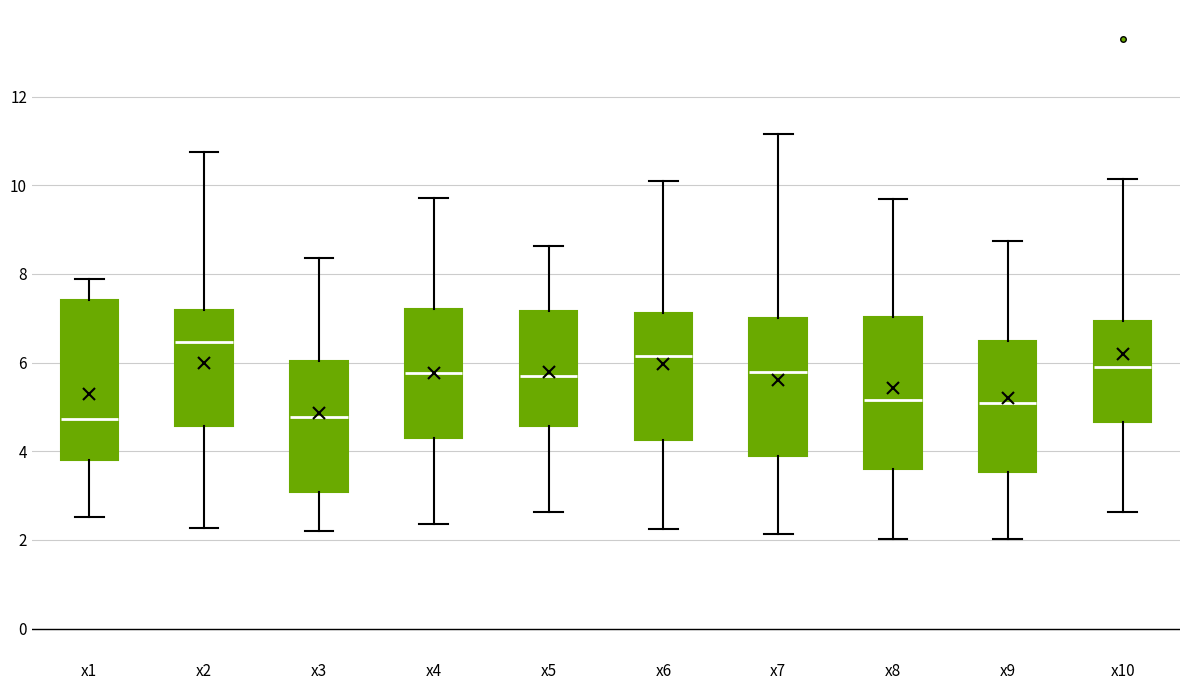

Reading left to right, read every box against the y-axis: the position of its median line, the range the box covers, and the ends of its whiskers. The values are not printed on the chart, so give them approximately, as read against the axis.

x1: median 4.8, box 3.8 to 7.4, whiskers 2.6 to 7.8
x2: median 6.4, box 4.6 to 7.2, whiskers 2.2 to 10.8
x3: median 4.8, box 3.0 to 6.0, whiskers 2.2 to 8.4
x4: median 5.8, box 4.4 to 7.2, whiskers 2.4 to 9.8
x5: median 5.6, box 4.6 to 7.2, whiskers 2.6 to 8.6
x6: median 6.2, box 4.2 to 7.2, whiskers 2.2 to 10.0
x7: median 5.8, box 4.0 to 7.0, whiskers 2.2 to 11.2
x8: median 5.2, box 3.6 to 7.0, whiskers 2.0 to 9.6
x9: median 5.0, box 3.6 to 6.4, whiskers 2.0 to 8.8
x10: median 5.8, box 4.6 to 7.0, whiskers 2.6 to 10.2